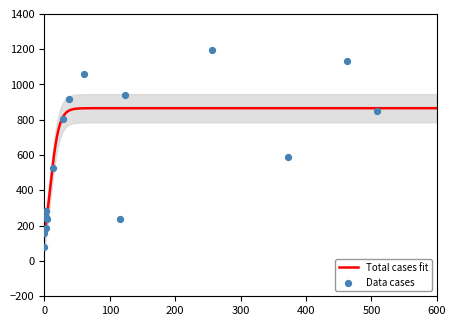

At how many categories does at least one series exceed 297?

9